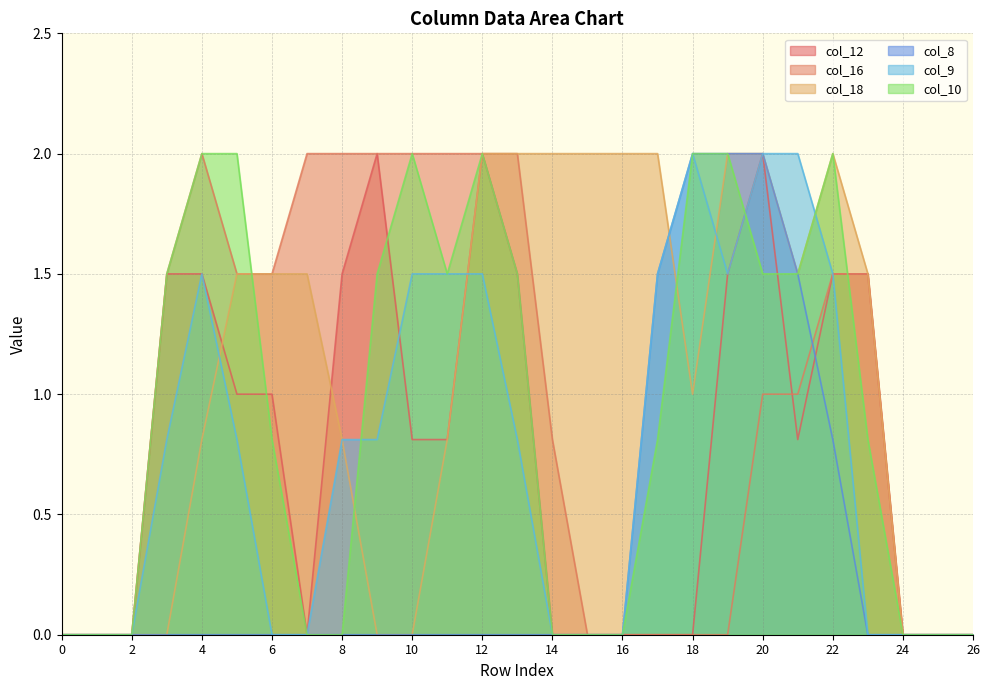

At which category is the sum across all series the highest?

20